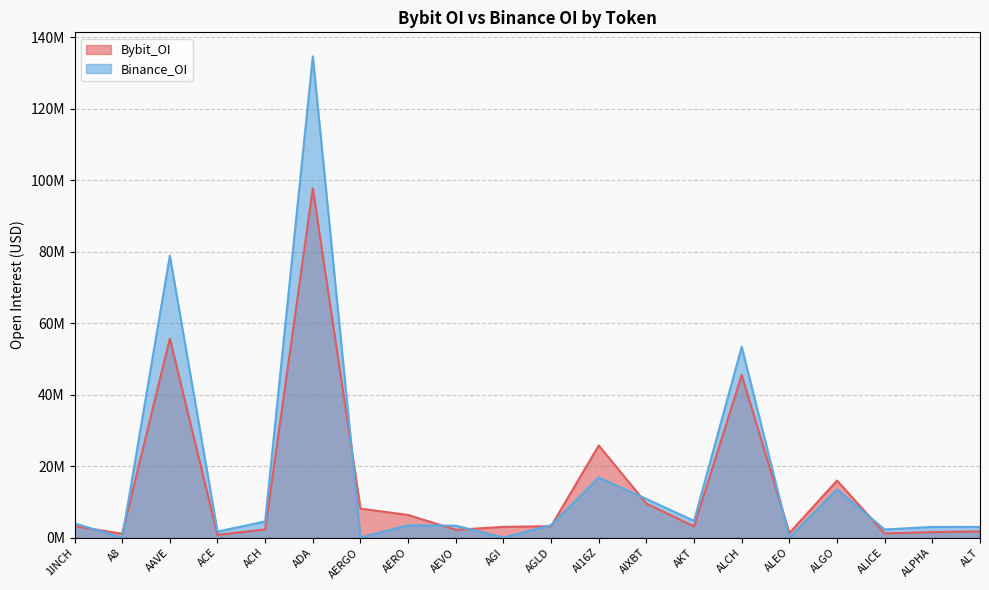

True or false: Binance_OI has a value of 1455212 at 1INCH.

False